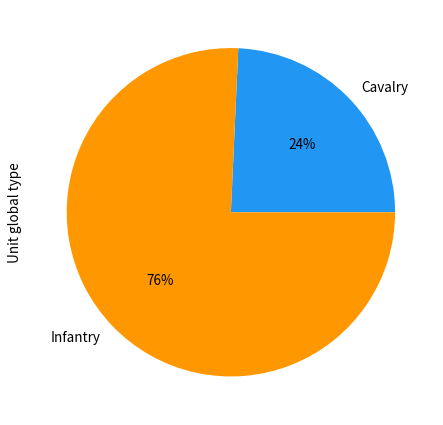

Rank the categories by value from lowest to highest.

Cavalry, Infantry